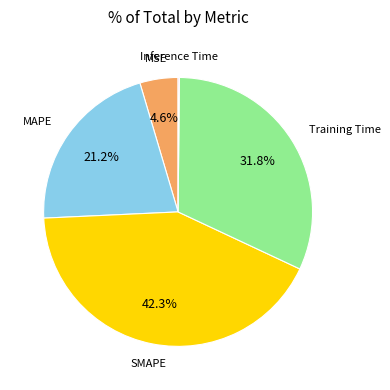

Is there a majority slice in this chart?

No